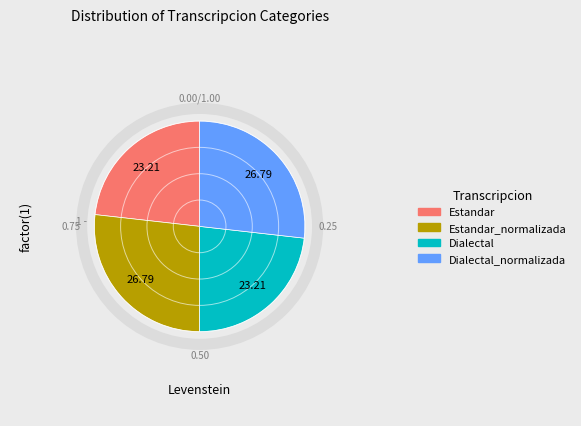

Is Dialectal the majority of the pie?

No